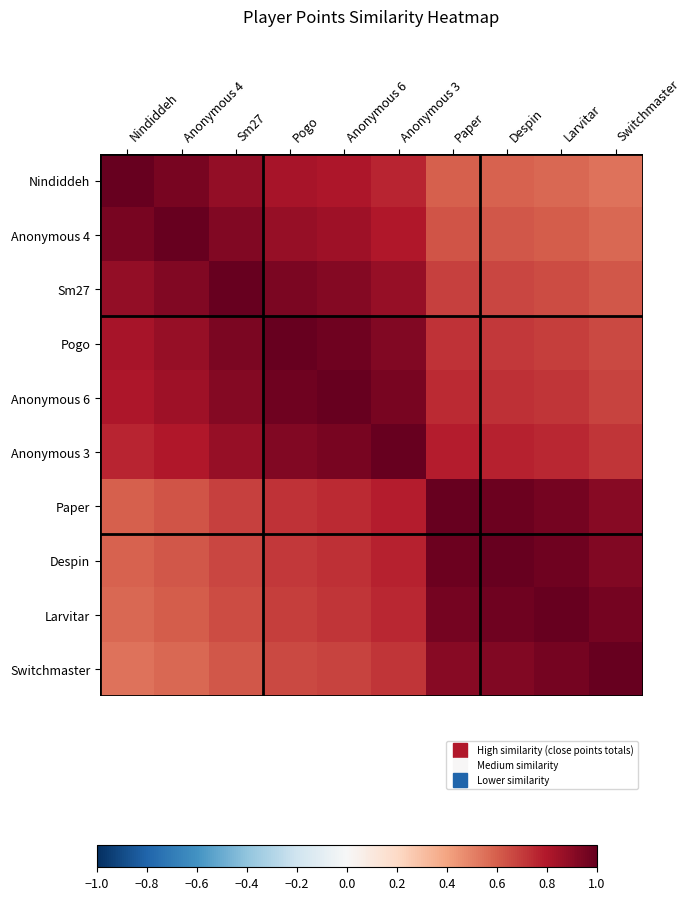

Count the number of categories in the chart.

10